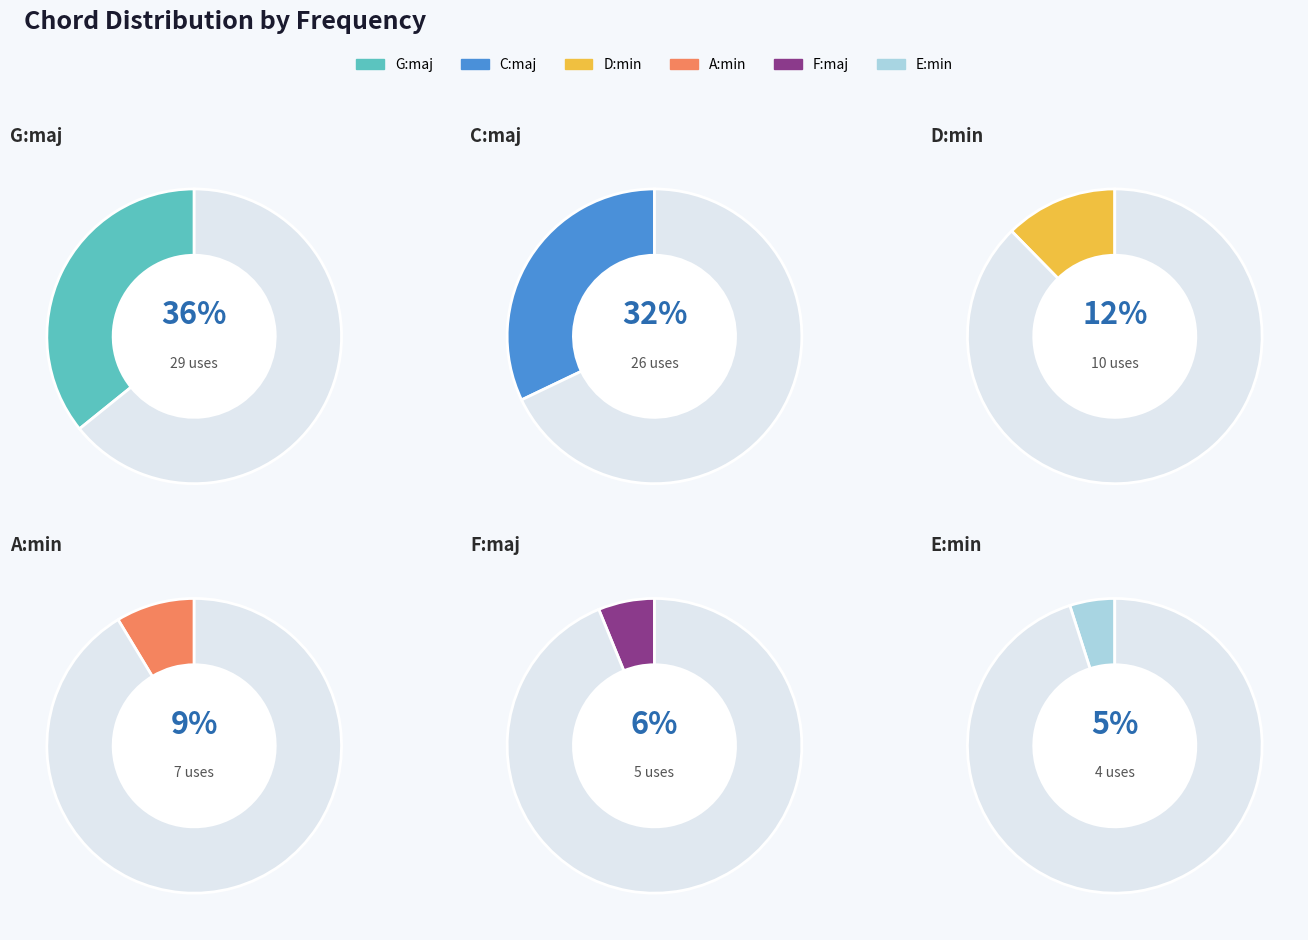

What is the smallest slice in the pie chart?

E:min